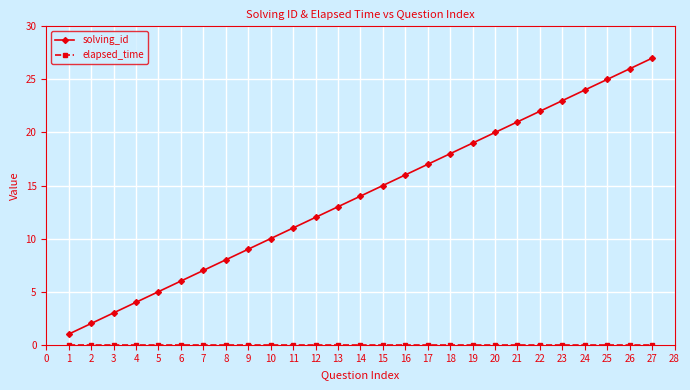

Is it true that solving_id equals 9 at 20?

False